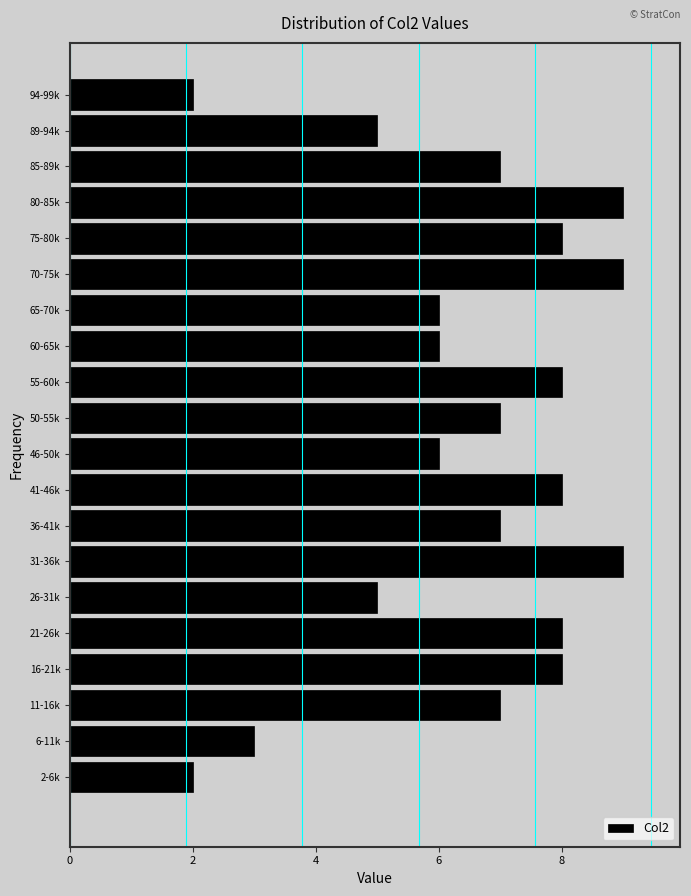

Reading top to bottom, transcribe all the data shown in this chart.

2	5	7	9	8	9	6	6	8	7	6	8	7	9	5	8	8	7	3	2